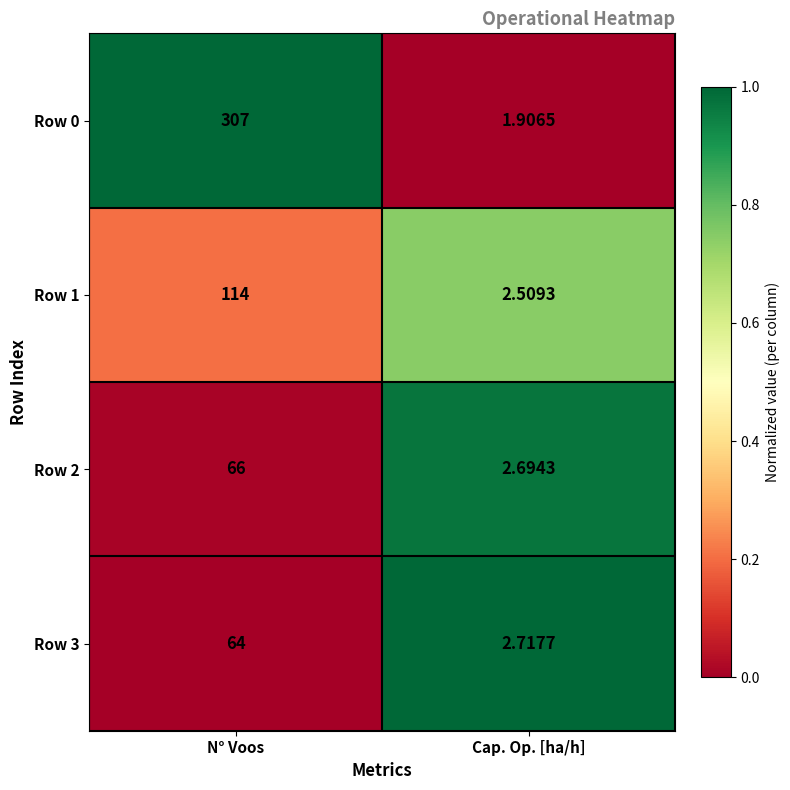

At which category is the sum across all series the highest?

N° Voos